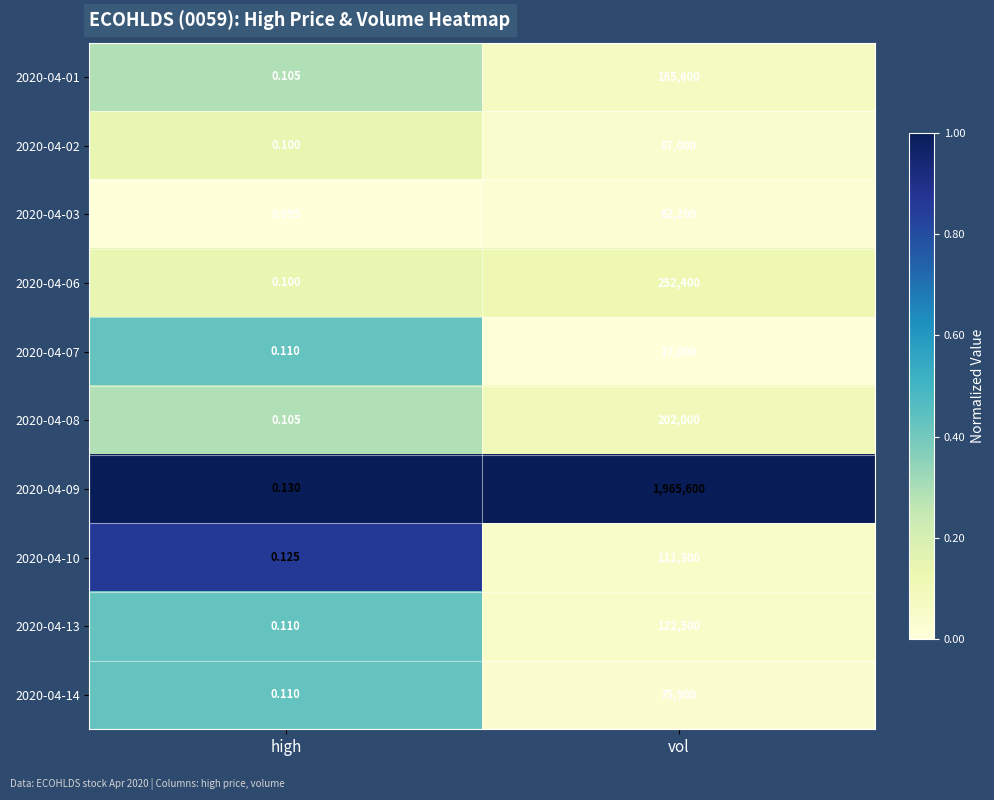

At which label does 2020-04-02 reach its peak?

vol